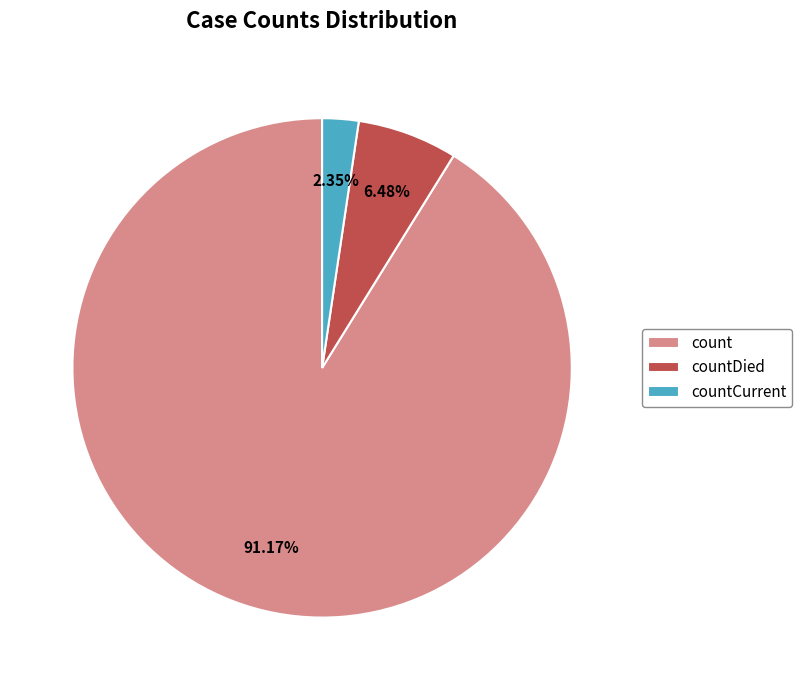

Approximately how many times larger is the value at countDied compared to count?

0.1